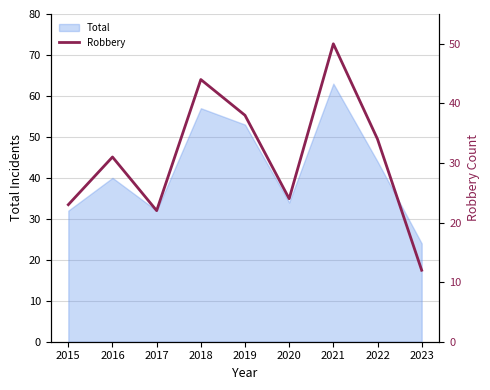

How many categories are shown in the chart?

9